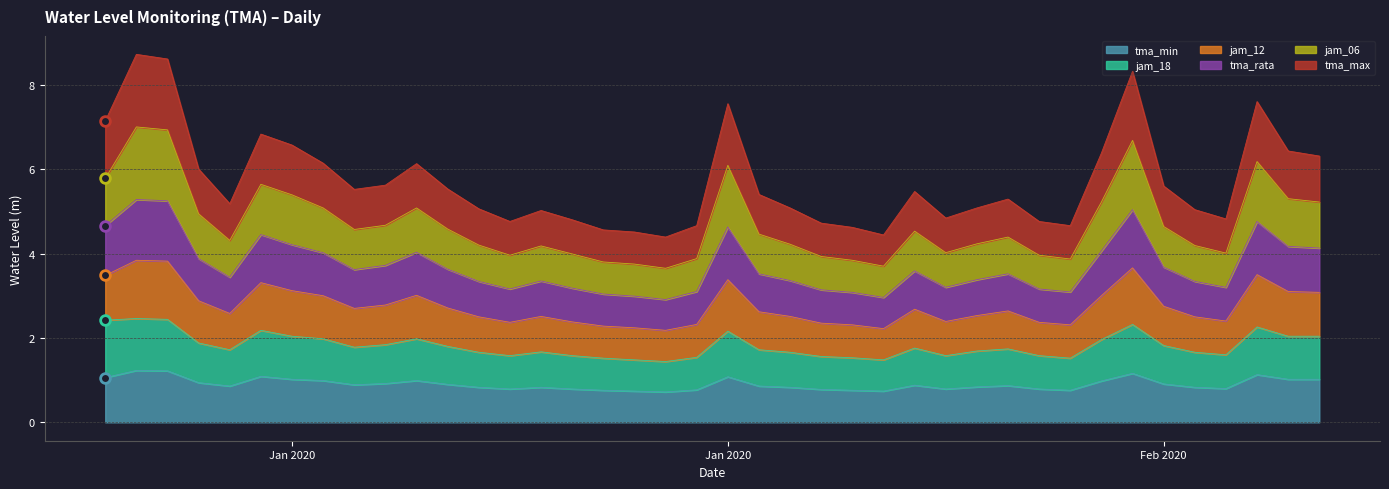

What are all the series names shown in the legend?

tma_min, jam_18, jam_12, tma_rata, jam_06, tma_max